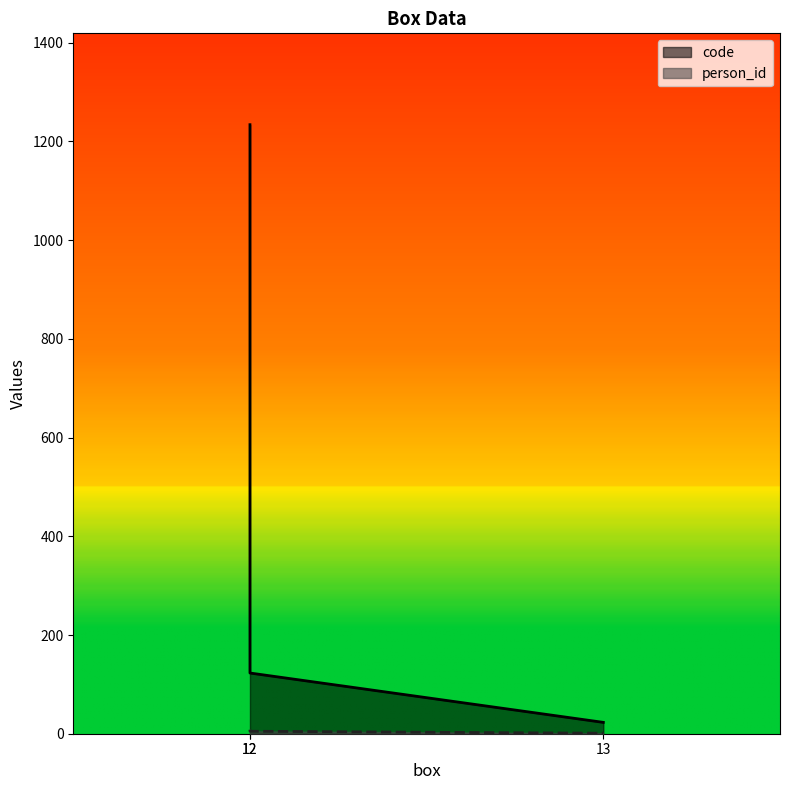

Which series has the widest spread of values?

code